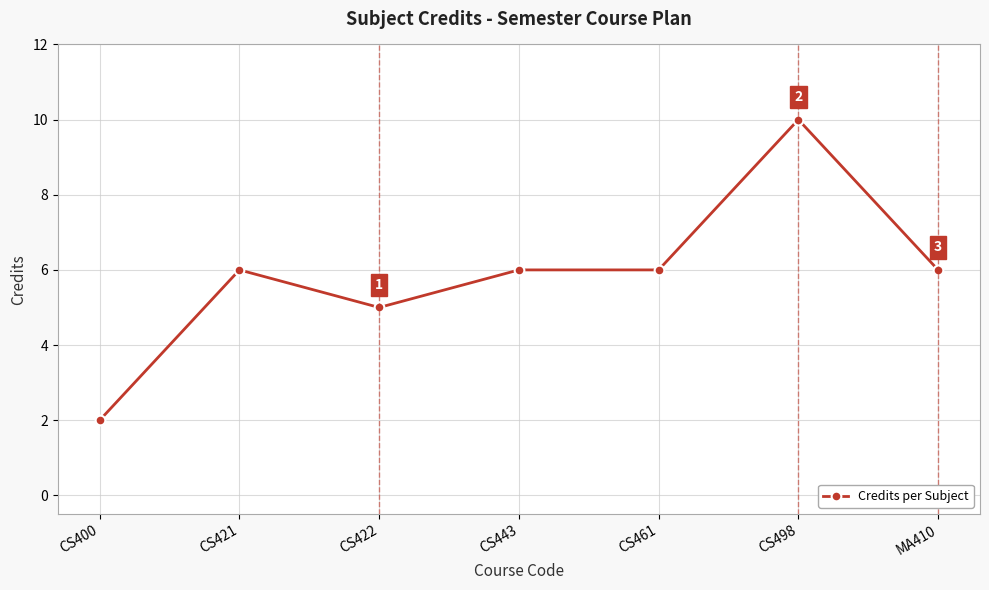

Where is the first local minimum?

CS422